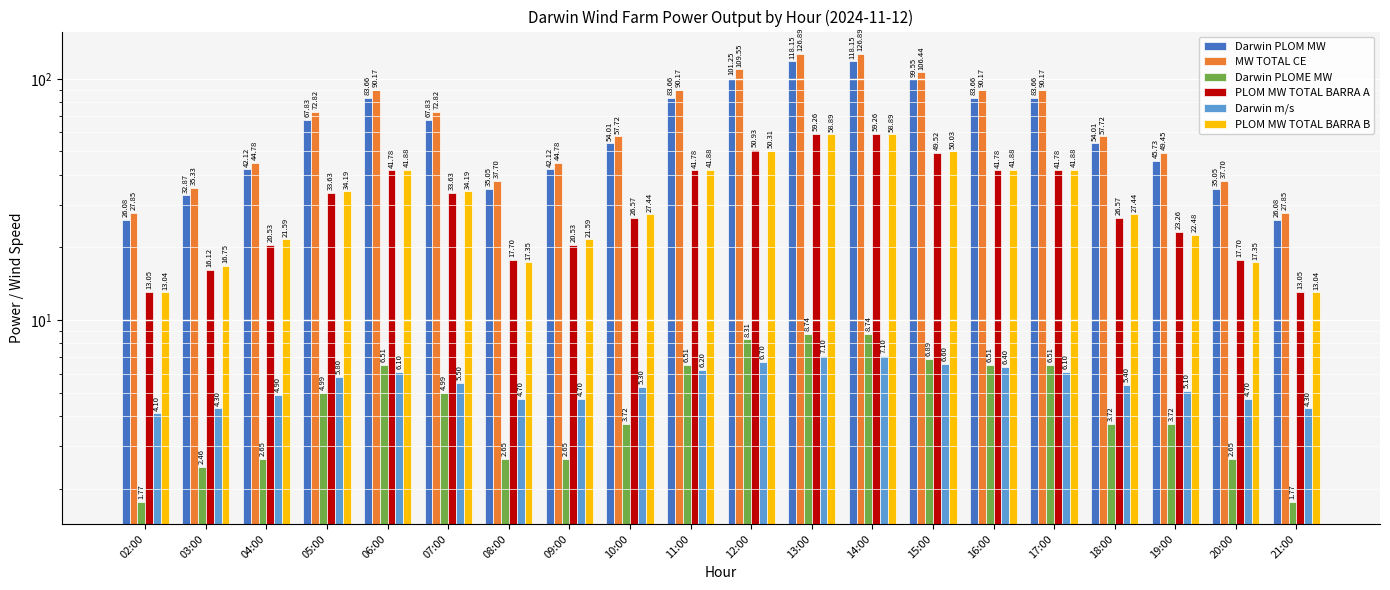

What value does the MW TOTAL CE series have at 14:00?

126.9